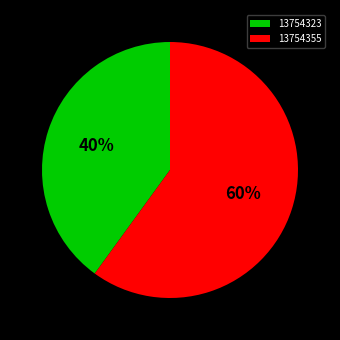

Which slice is the largest?

13754355